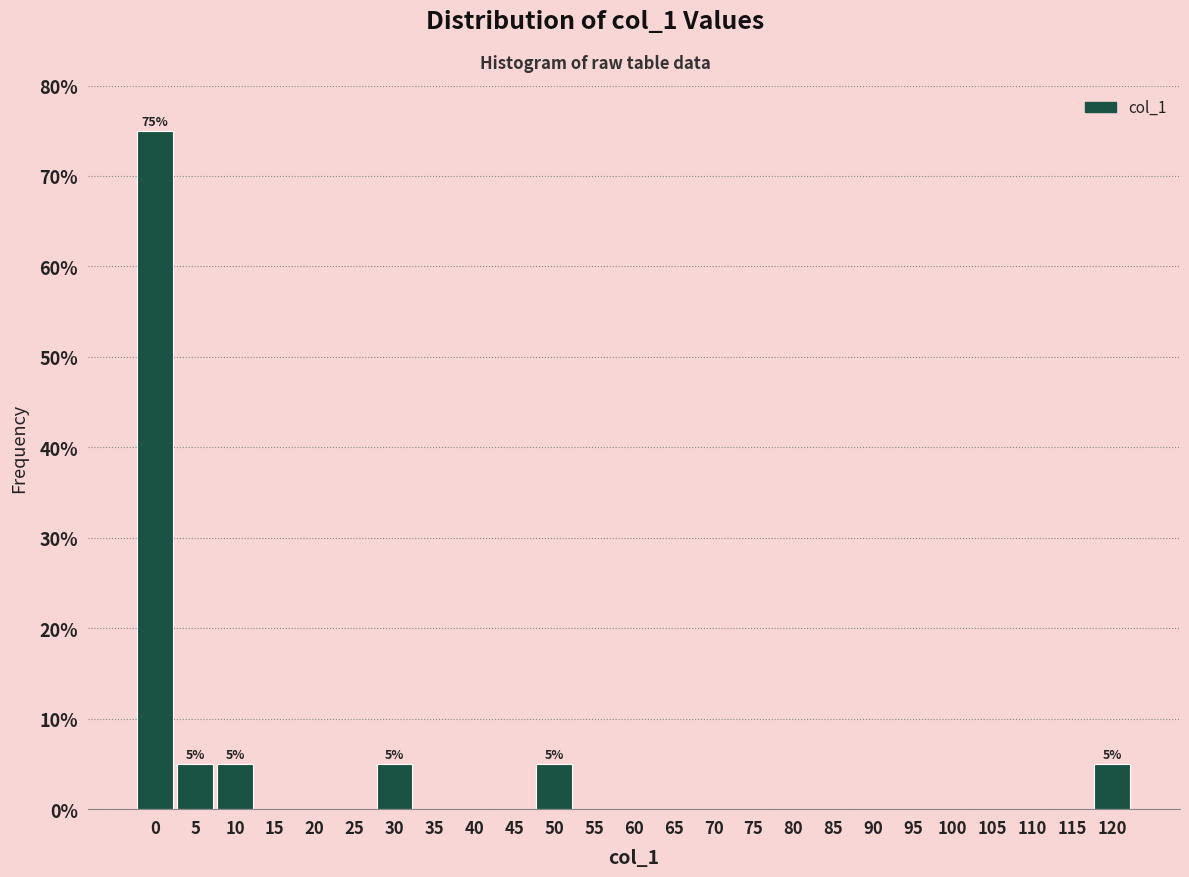

Reading left to right, extract all data points from this chart.

0=75	5=5	10=5	15=0	20=0	25=0	30=5	35=0	40=0	45=0	50=5	55=0	60=0	65=0	70=0	75=0	80=0	85=0	90=0	95=0	100=0	105=0	110=0	115=0	120=5